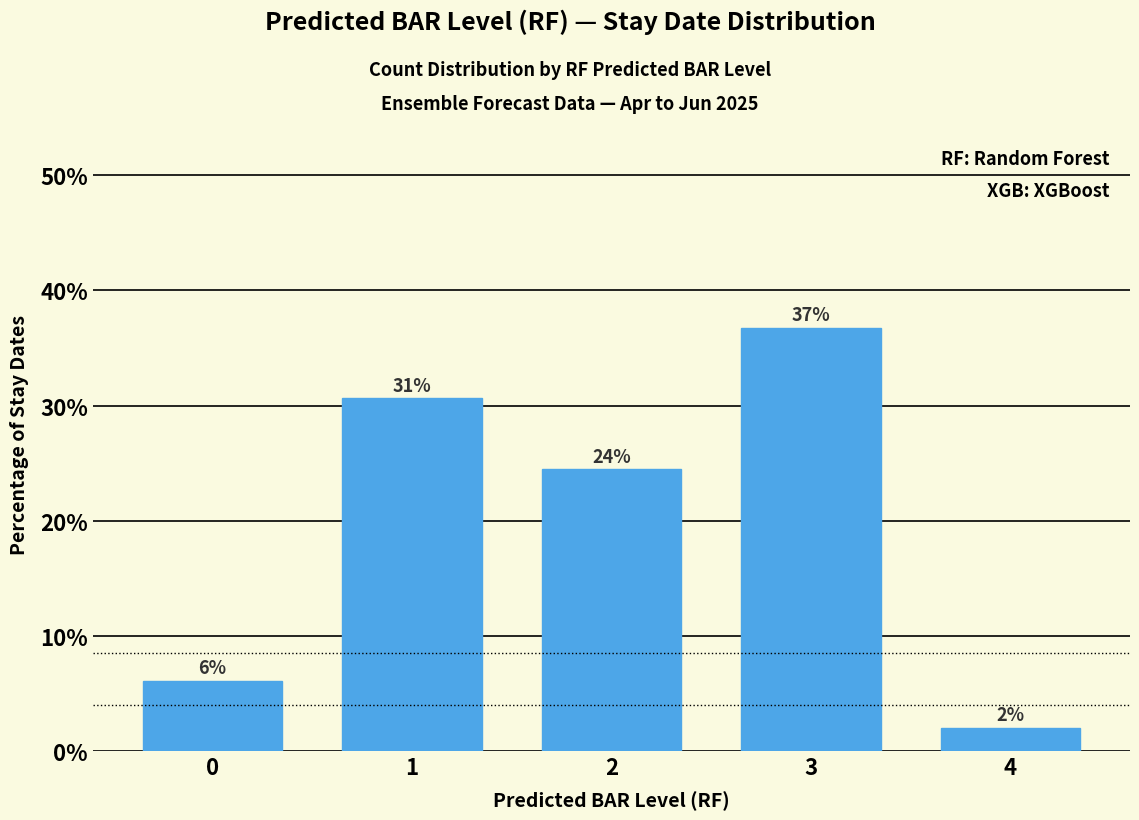

Reading left to right, transcribe all the data shown in this chart.

6.1	30.6	24.5	36.7	2.0